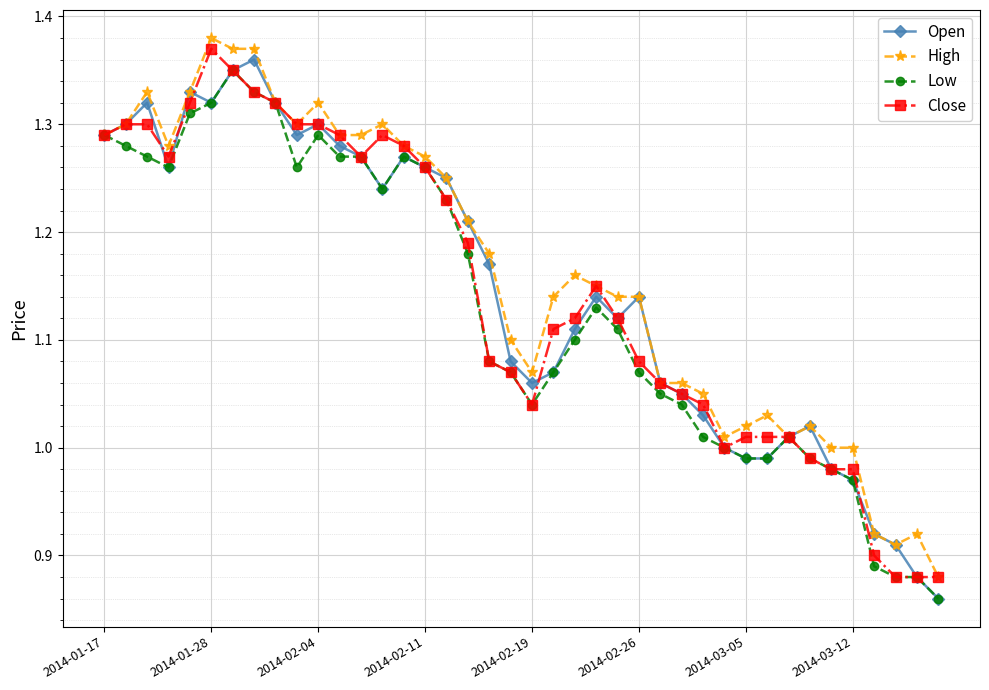

True or false: Low has more than 0 interior local peaks.

True